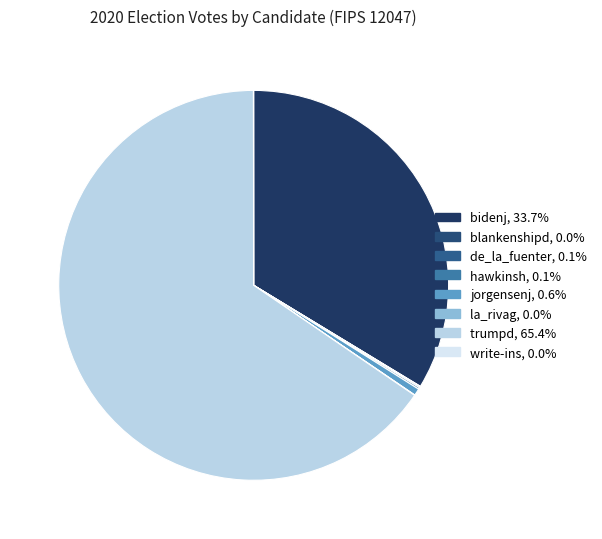

Which category has the smallest portion of the pie?

write-ins